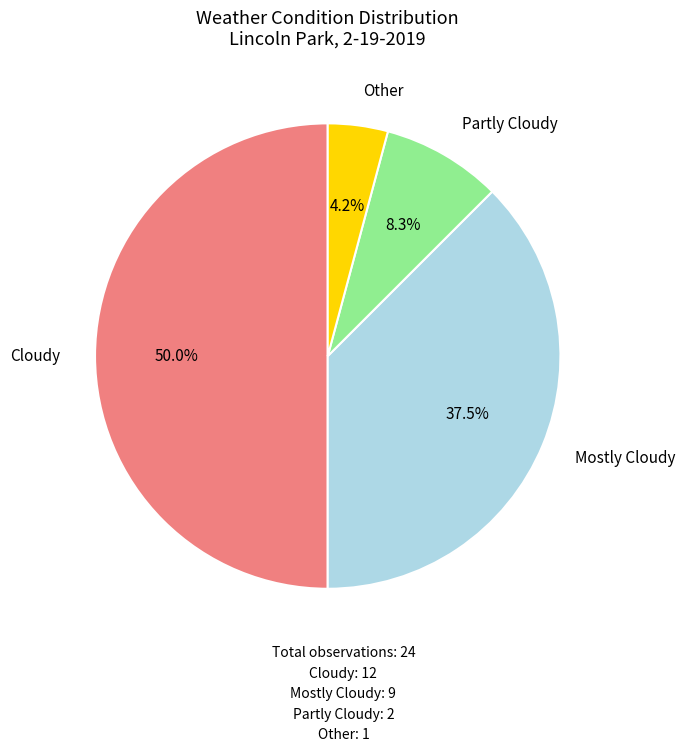

What percentage is the Cloudy slice, to the nearest percent?

50%